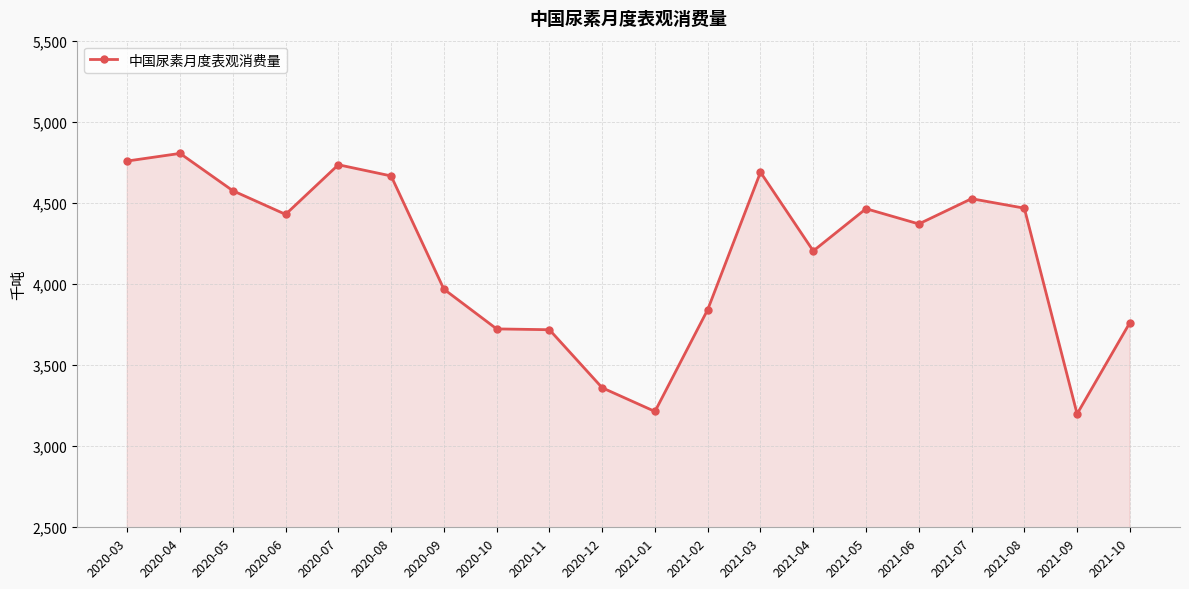

What is the label of the 11th point from the right?

2020-12